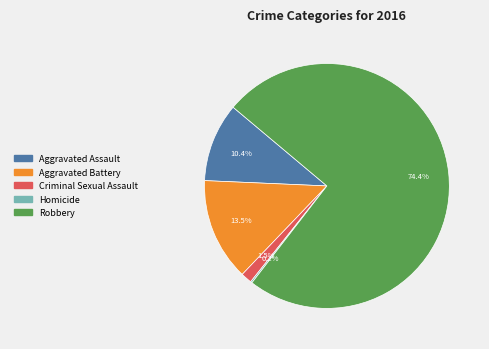

What percentage is the Aggravated Assault slice, to the nearest percent?

10%